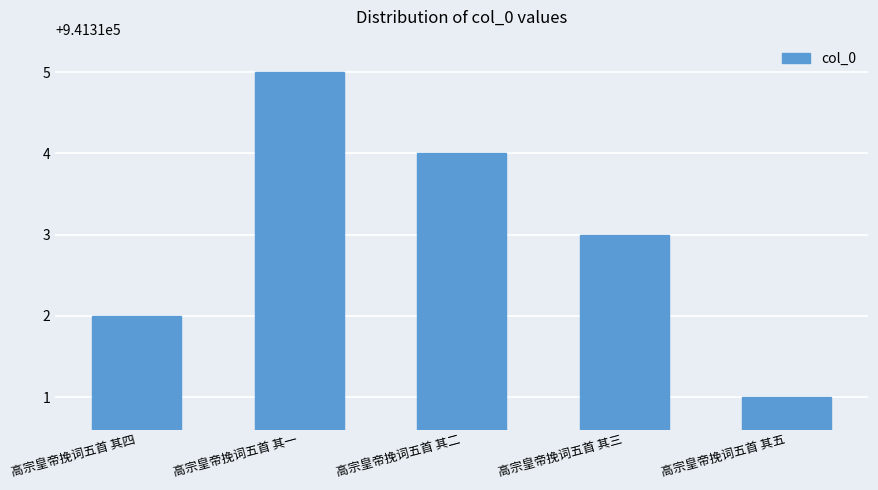

What is the label of the 5th bar from the right?

高宗皇帝挽词五首 其四